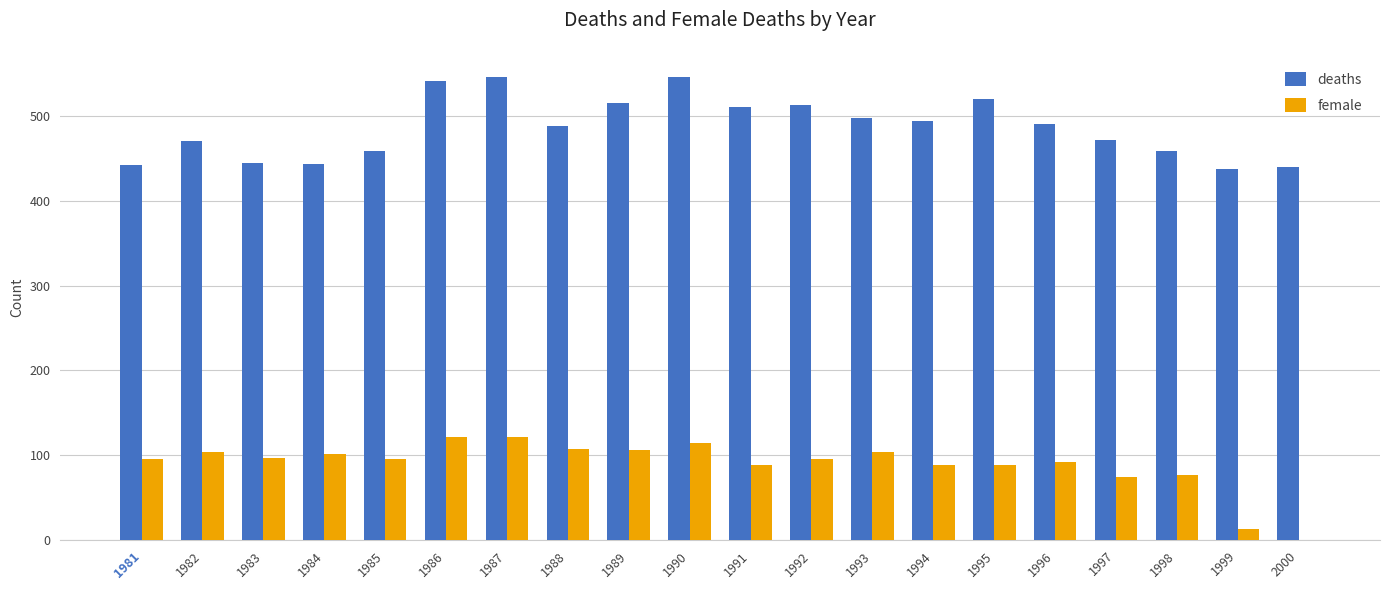

Between 1985 and 1987, which series saw the biggest shift?

deaths